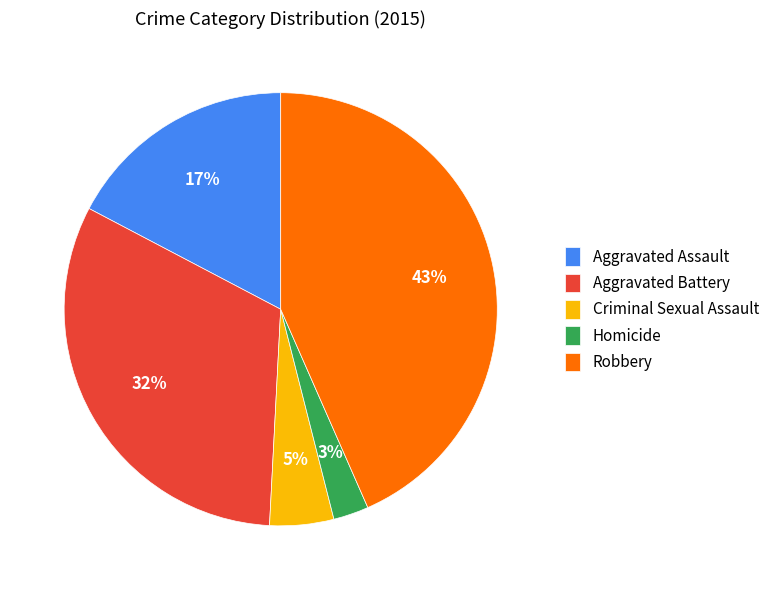

Is there a majority slice in this chart?

No